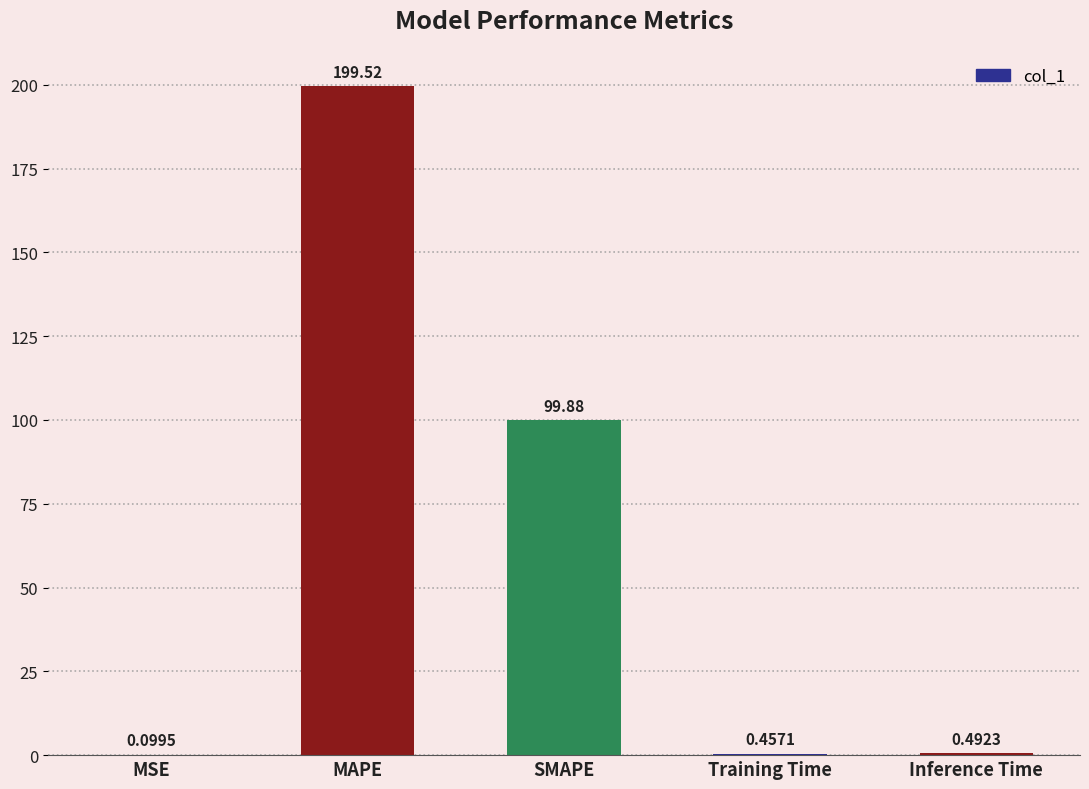

At which label is the value closest to 99?

SMAPE